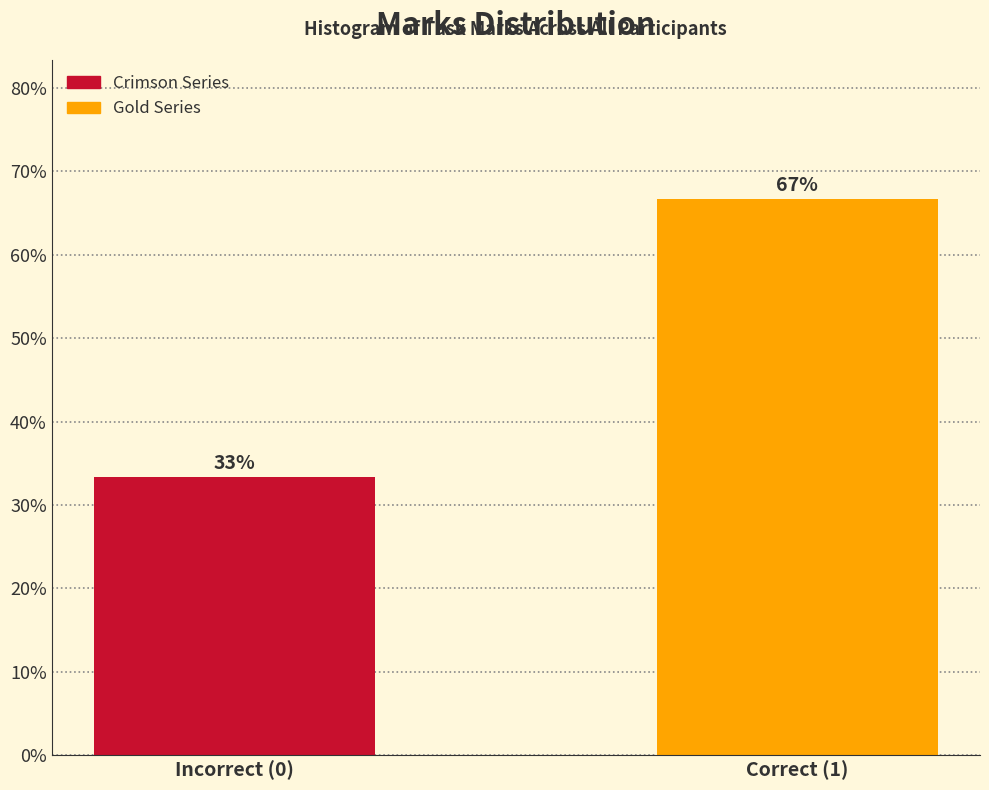

Which has a higher value, Correct (1) or Incorrect (0)?

Correct (1)